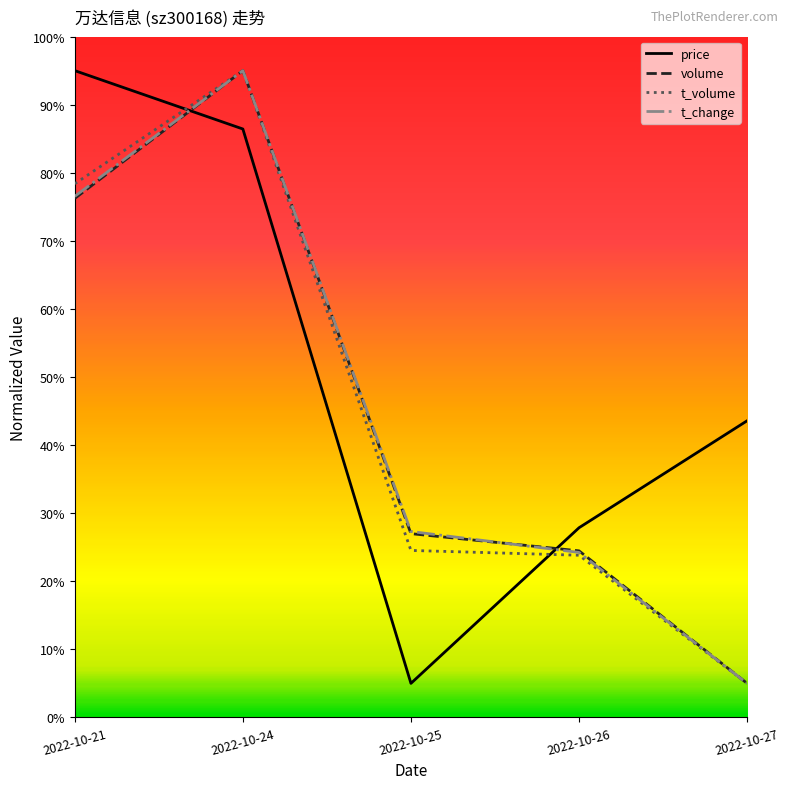

What is the greatest value displayed?

95.0